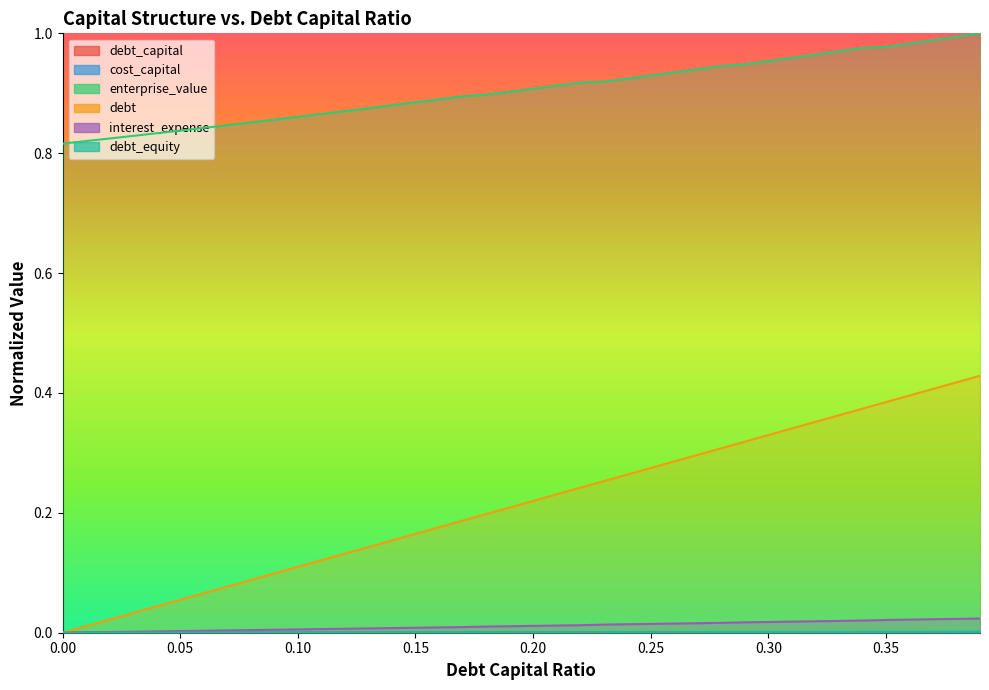

What is the difference between the highest and lowest values at 0.2?

0.9